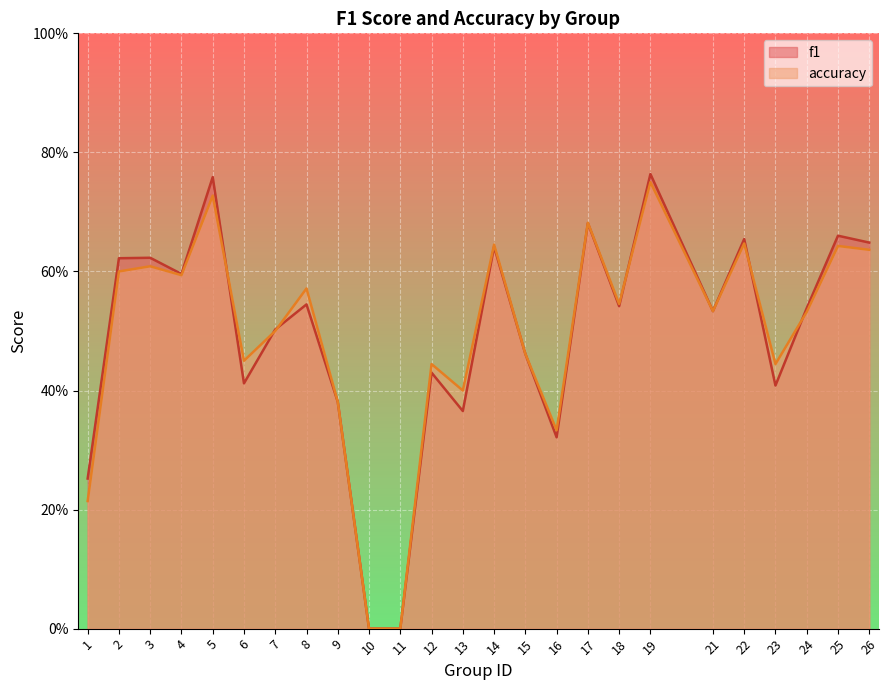

Does the chart display data point markers on the line(s)?

No